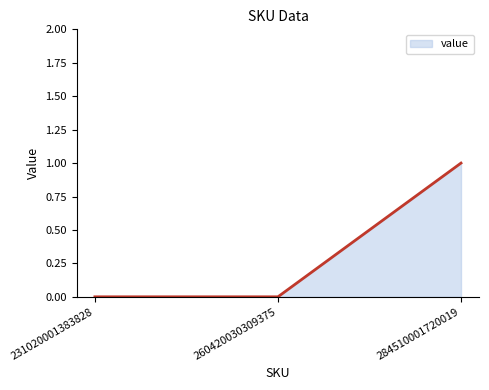

Which label corresponds to the largest value in the chart?

284510001720019